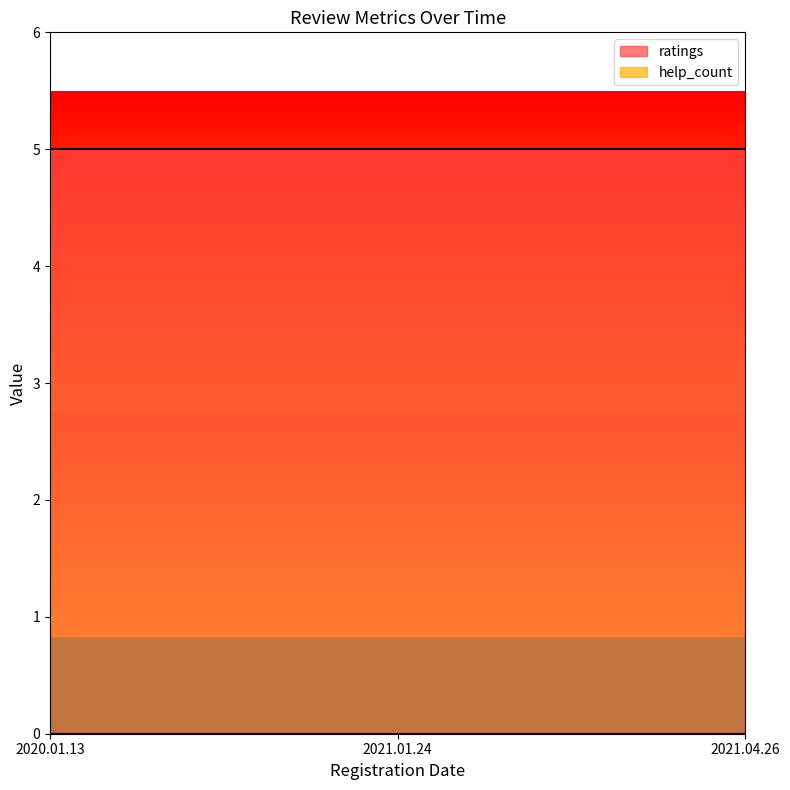

What is the maximum value for ratings?

5